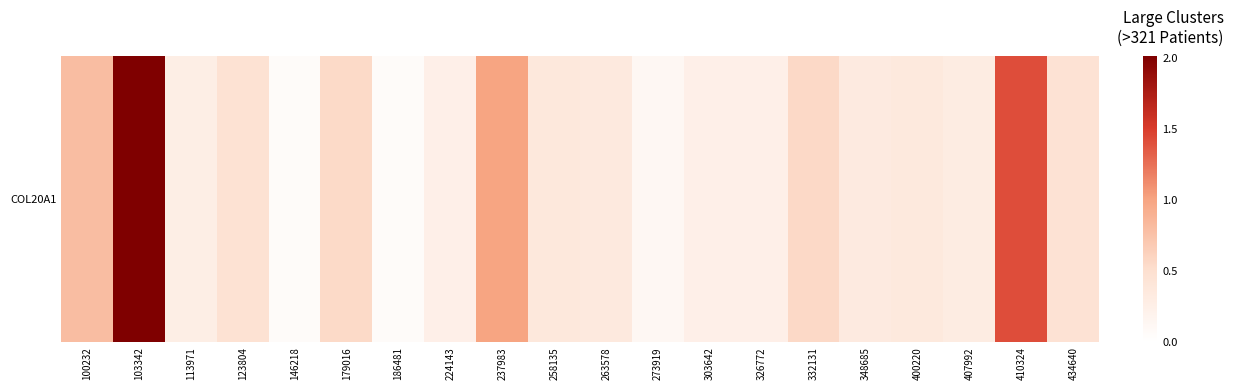

At which category does the chart reach its minimum across all series?

146218